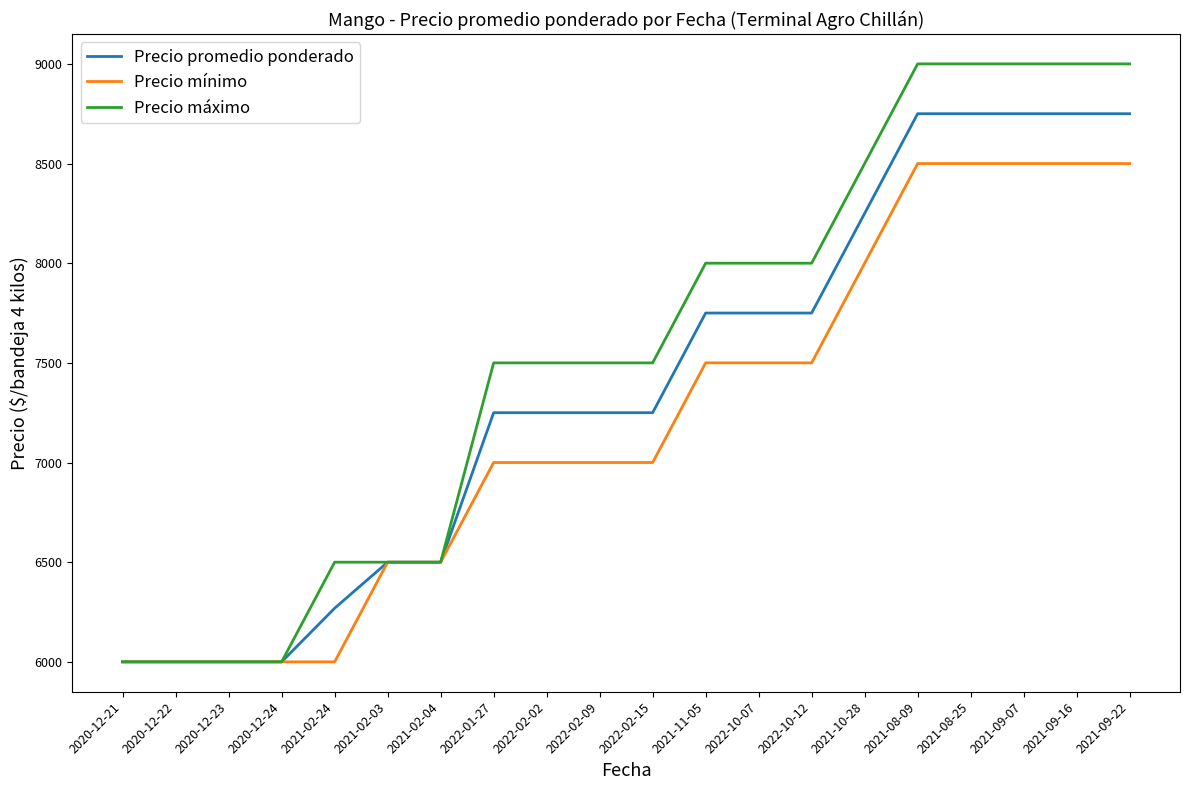

What is the difference between the maximum and minimum values in the Precio máximo series?

3000